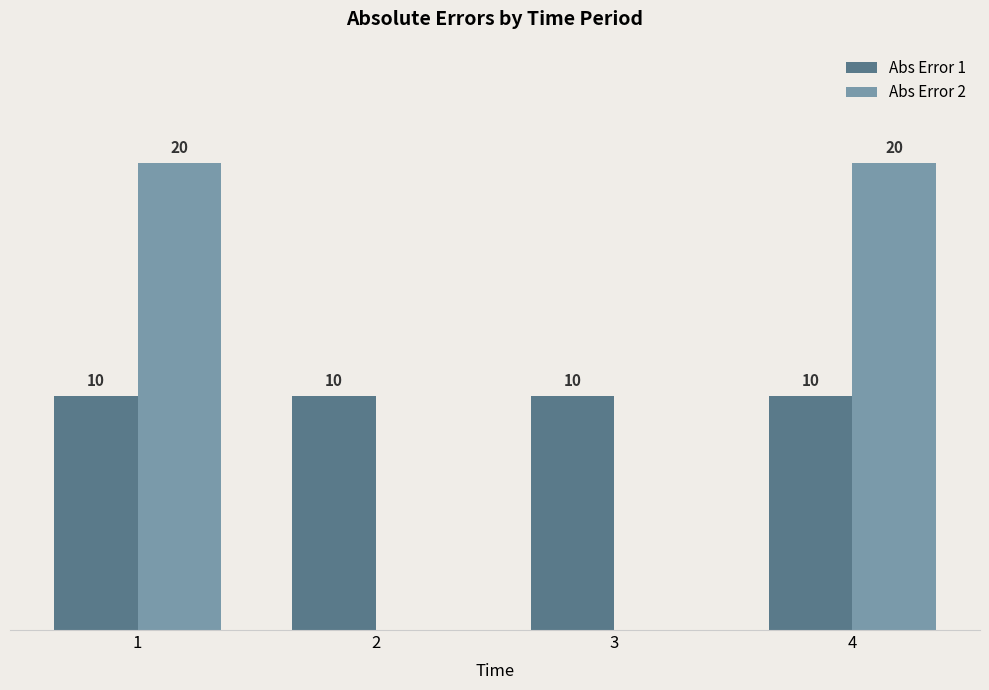

Between 2 and 4, which series saw the biggest shift?

Abs Error 2